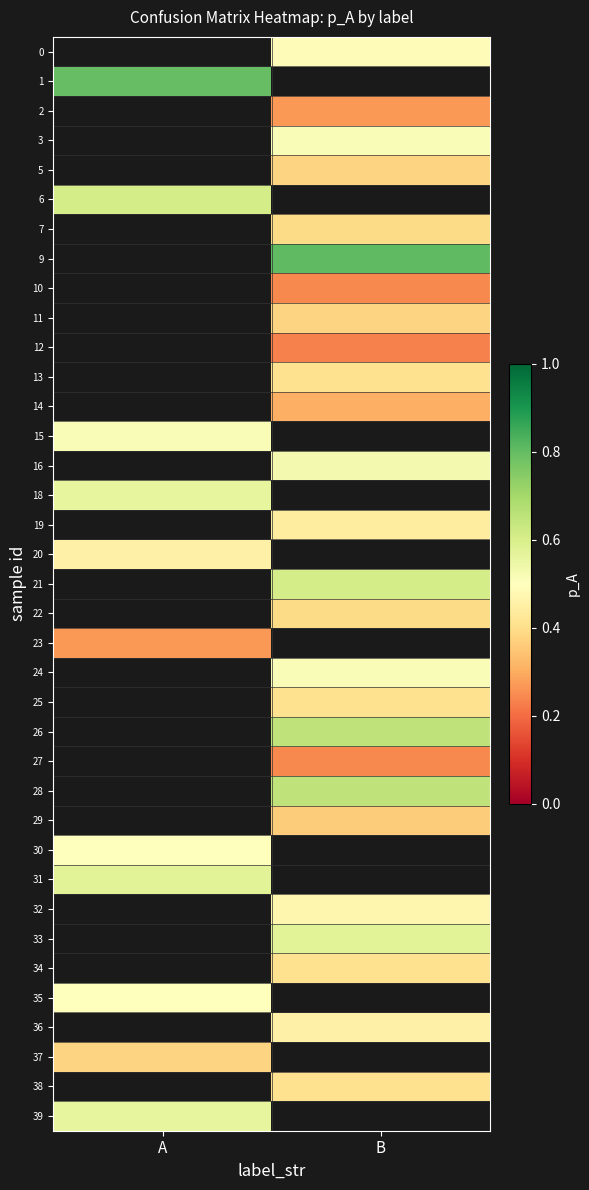

What is the greatest value displayed?

0.8